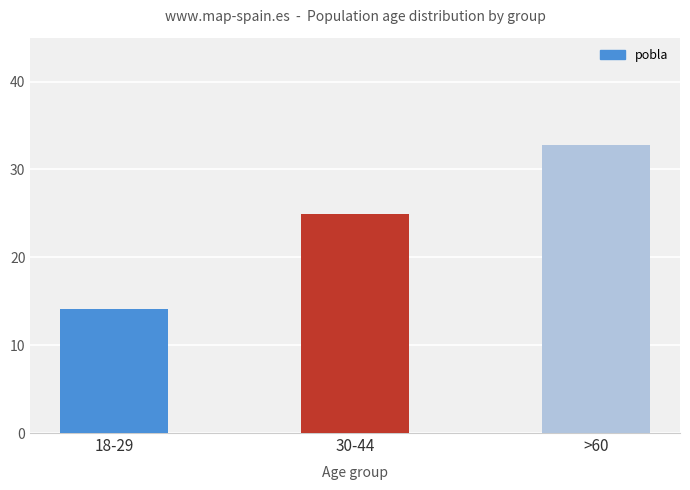

Reading left to right, what are all the values shown in this chart?

14.1	24.9	32.8